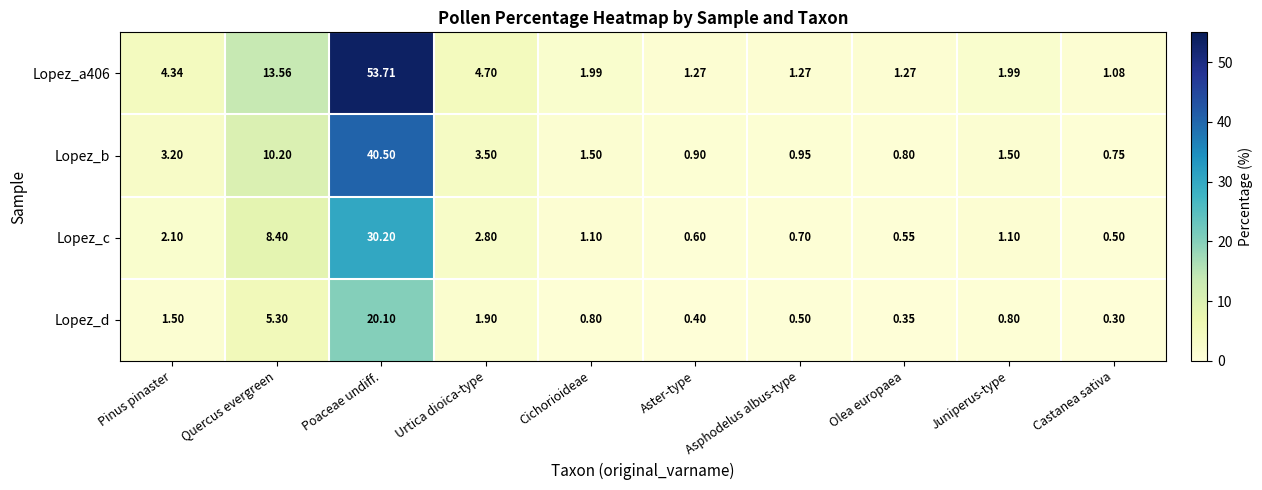

Where does the Lopez_c series first go above 1?

Pinus pinaster